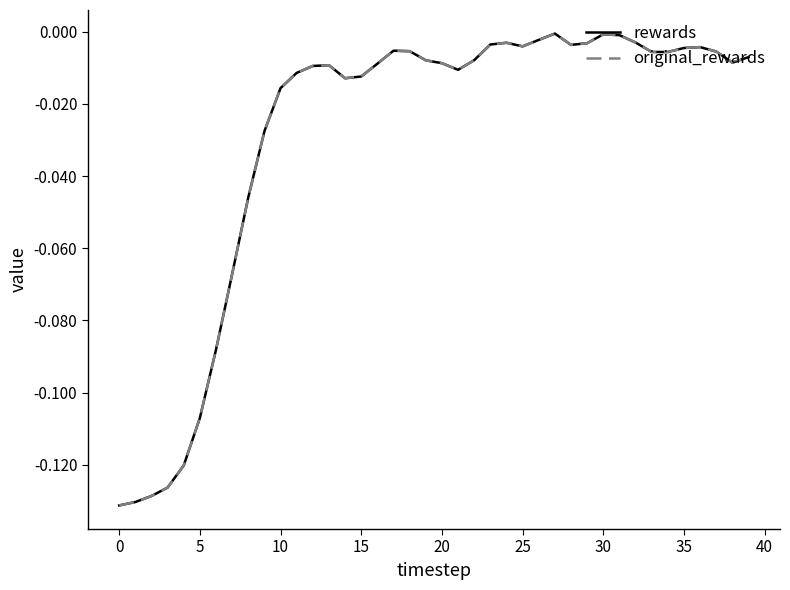

Which series has the largest total across all categories?

rewards